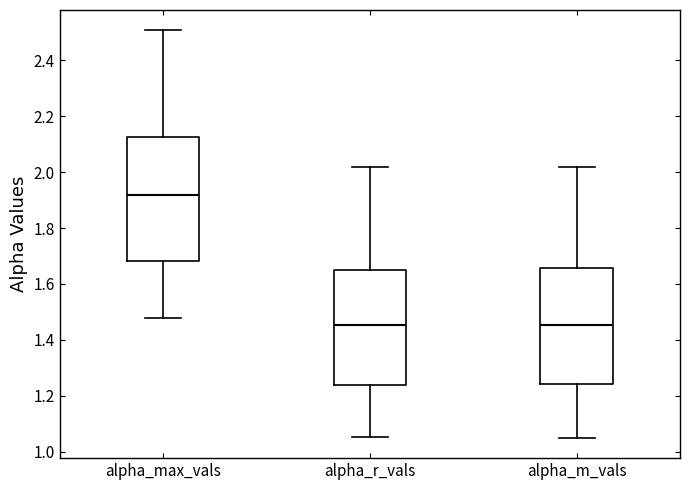

Reading left to right, transcribe this box plot: for each box, give where its median line is, the range the box spans, and where its two whiskers end, as read against the y-axis. The values are not printed on the chart, so give them approximately, as read against the axis.

alpha_max_vals: median 1.92, box 1.68 to 2.12, whiskers 1.48 to 2.50
alpha_r_vals: median 1.46, box 1.24 to 1.66, whiskers 1.06 to 2.02
alpha_m_vals: median 1.46, box 1.24 to 1.66, whiskers 1.06 to 2.02